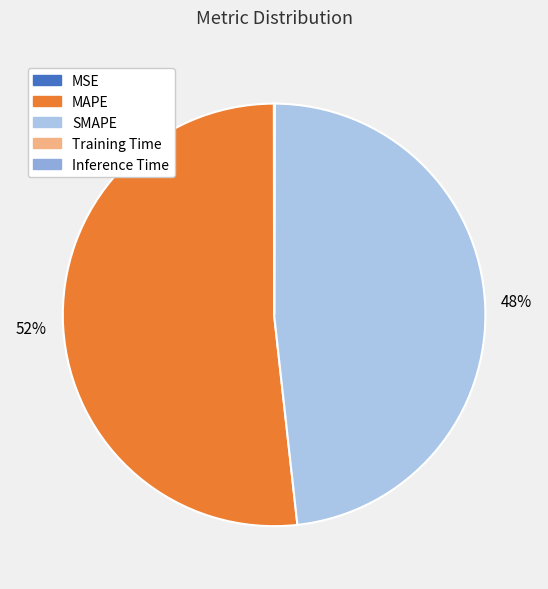

To the nearest percent, what is the average slice percentage?

20%